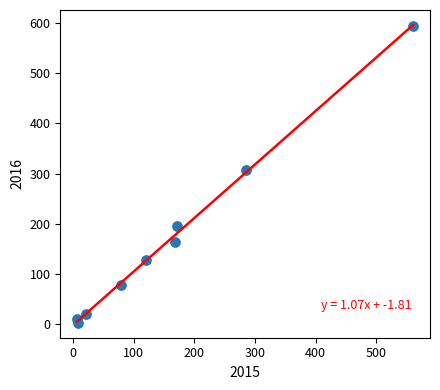

What Y value in the scatter plot is closest to 298?

307